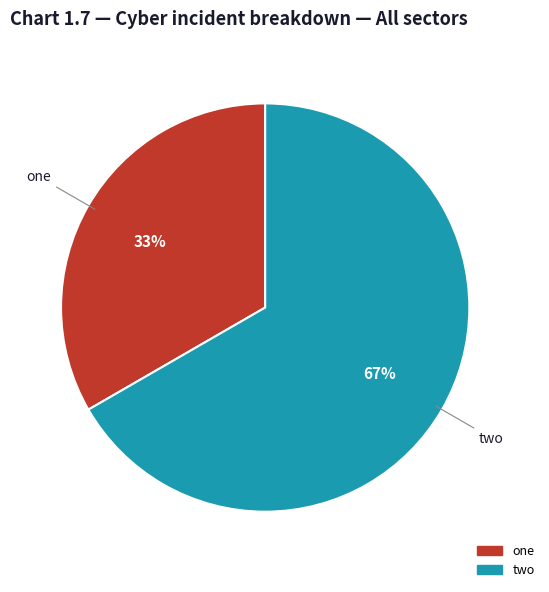

Which slice is the smallest?

one